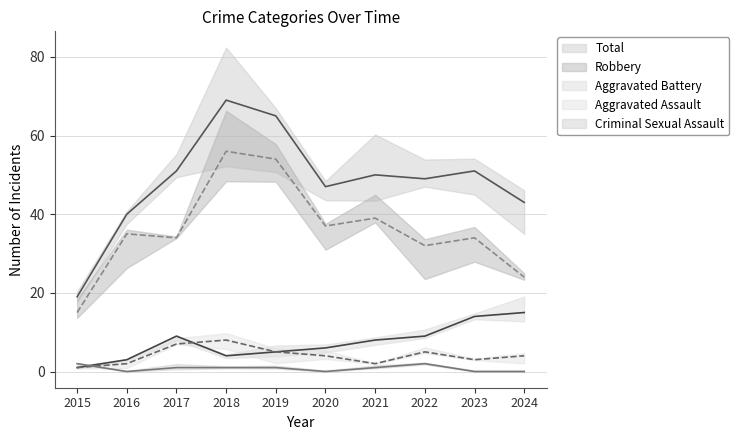

The Aggravated Assault series shows 7 at 2017. True or false?

True